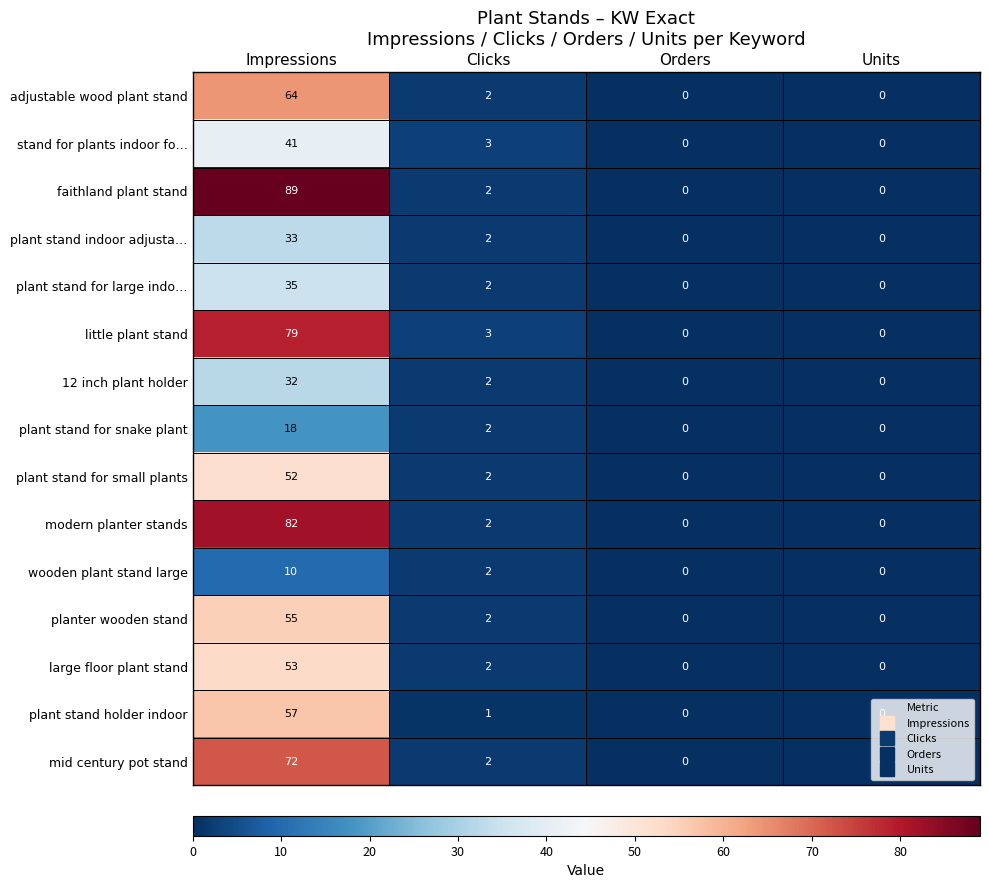

What is the maximum value shown in the chart?

89